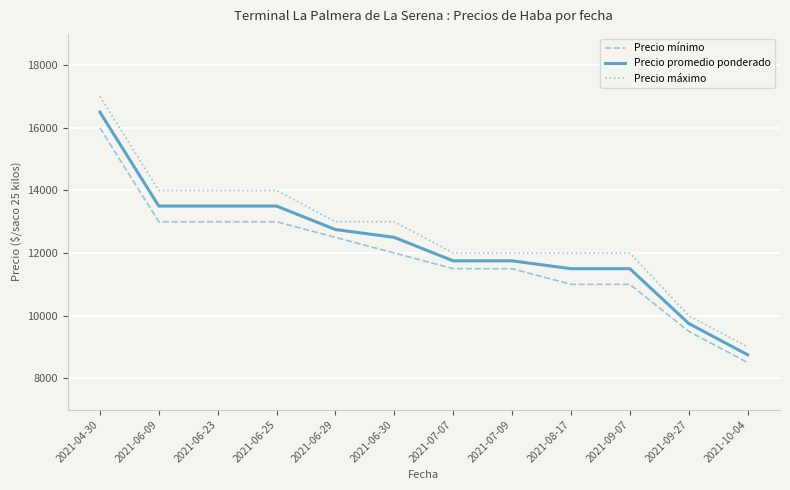

Reading left to right, what are all the values shown in this chart?

Precio mínimo: 2021-04-30=16000	2021-06-09=13000	2021-06-23=13000	2021-06-25=13000	2021-06-29=12500	2021-06-30=12000	2021-07-07=11500	2021-07-09=11500	2021-08-17=11000	2021-09-07=11000	2021-09-27=9500	2021-10-04=8500
Precio promedio ponderado: 2021-04-30=16500	2021-06-09=13500	2021-06-23=13500	2021-06-25=13500	2021-06-29=12750	2021-06-30=12500	2021-07-07=11750	2021-07-09=11750	2021-08-17=11500	2021-09-07=11500	2021-09-27=9750	2021-10-04=8750
Precio máximo: 2021-04-30=17000	2021-06-09=14000	2021-06-23=14000	2021-06-25=14000	2021-06-29=13000	2021-06-30=13000	2021-07-07=12000	2021-07-09=12000	2021-08-17=12000	2021-09-07=12000	2021-09-27=10000	2021-10-04=9000